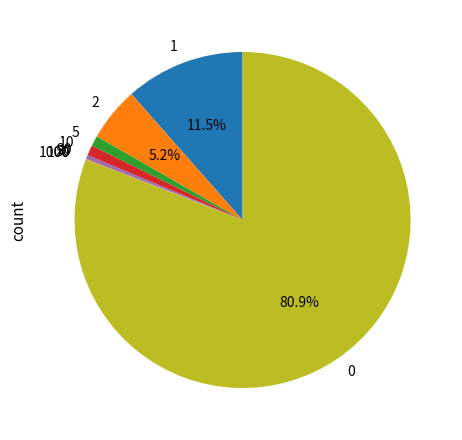

Do 2 and 1 together represent more than half of the pie?

No